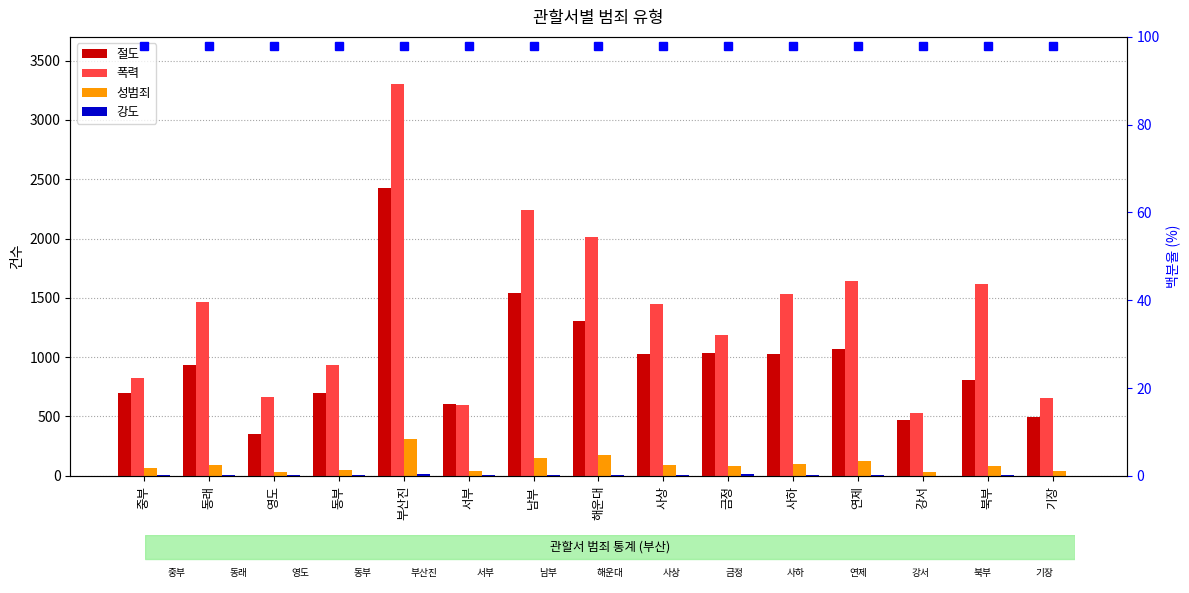

How many data points does each series have?

15